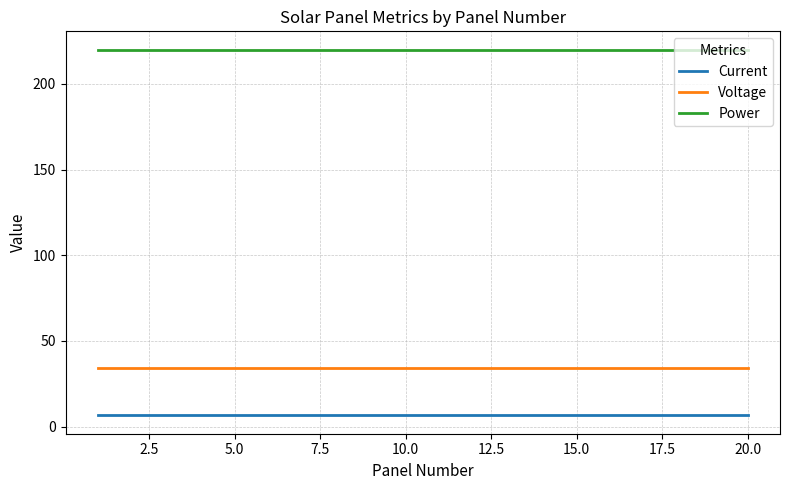

True or false: Voltage and Power cross at least once.

False